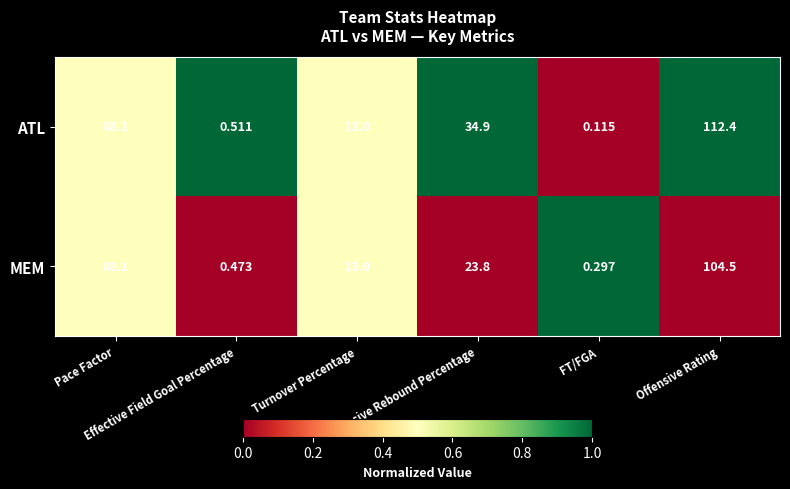

Which series has the largest total across all categories?

ATL